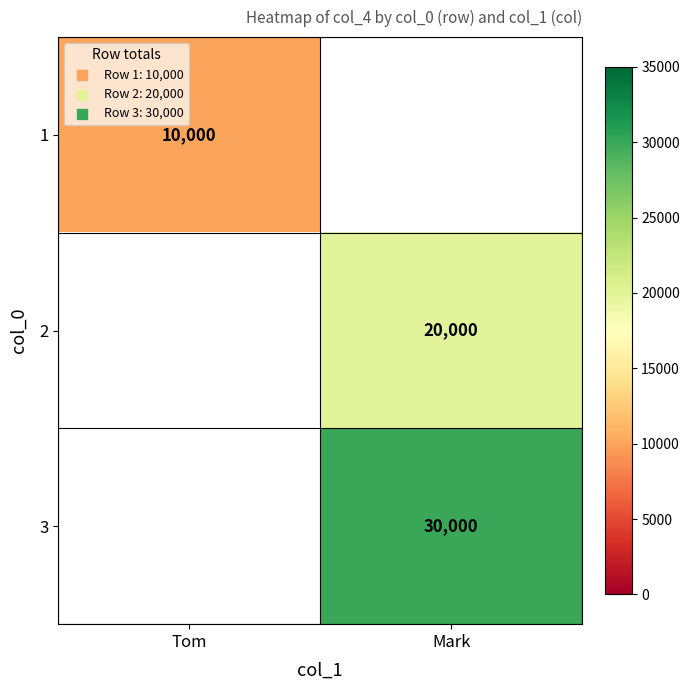

Count the number of data series in this chart.

3